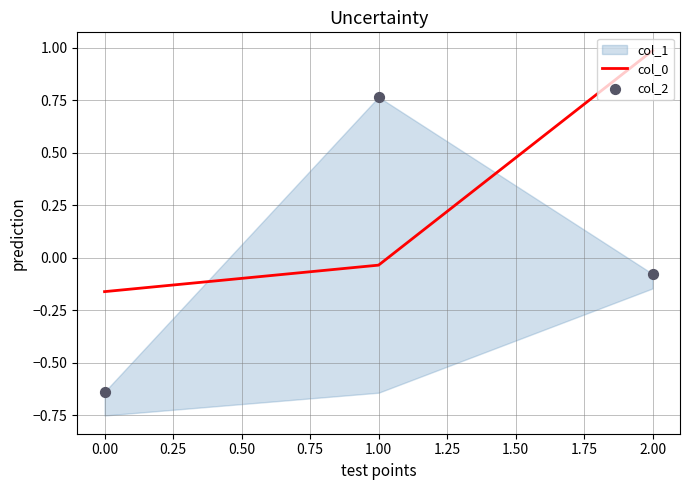

Which series reaches the maximum Y coordinate?

col_0